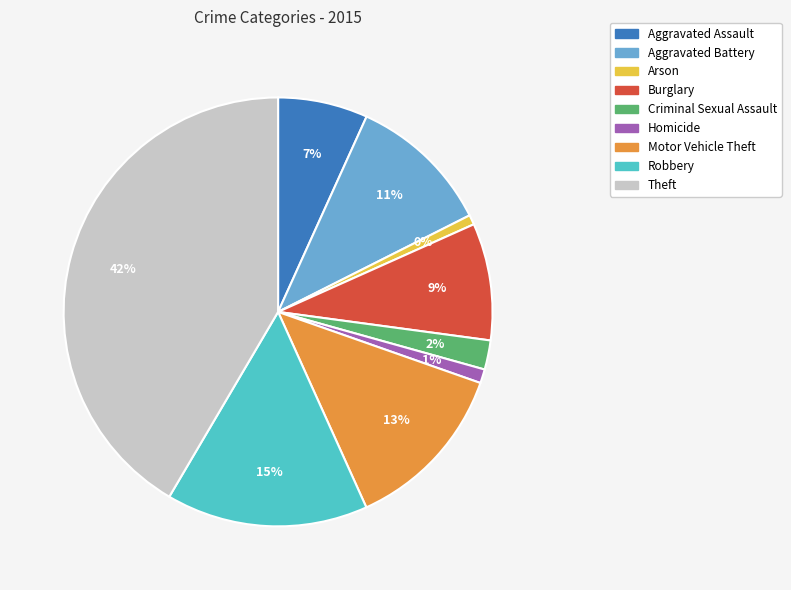

How much of the chart is everything except Robbery?

84.8%